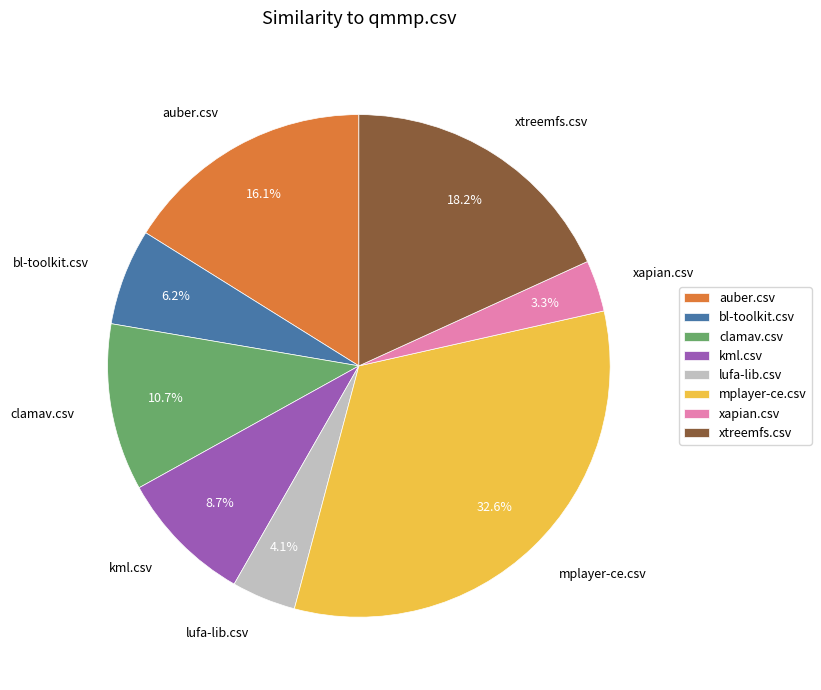

Is there a majority slice in this chart?

No